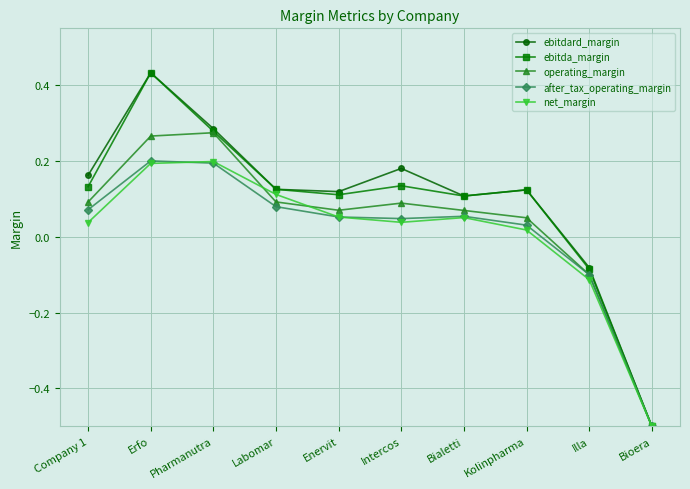

What position from the right is Bialetti?

4